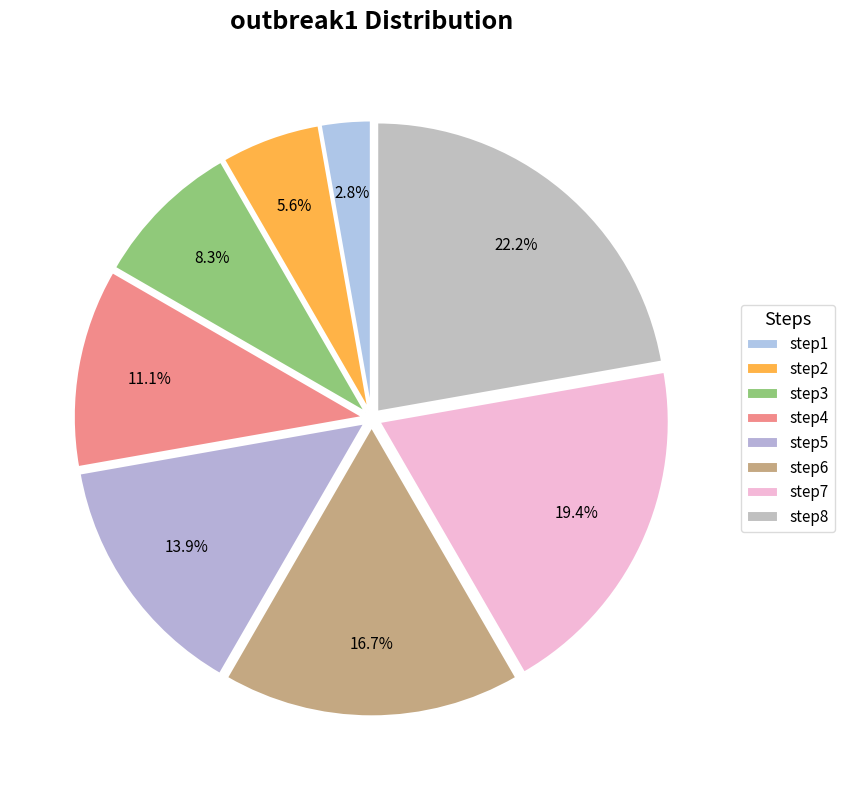

What percentage is the step5 slice, to the nearest percent?

14%